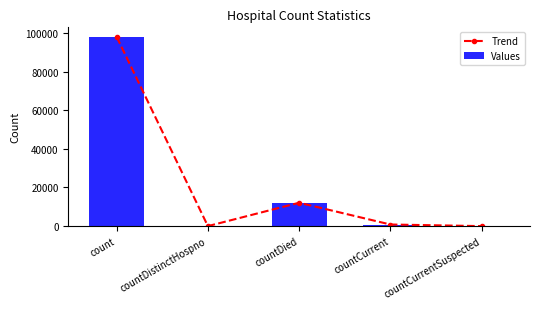

What is the highest value of the Values series?

97993